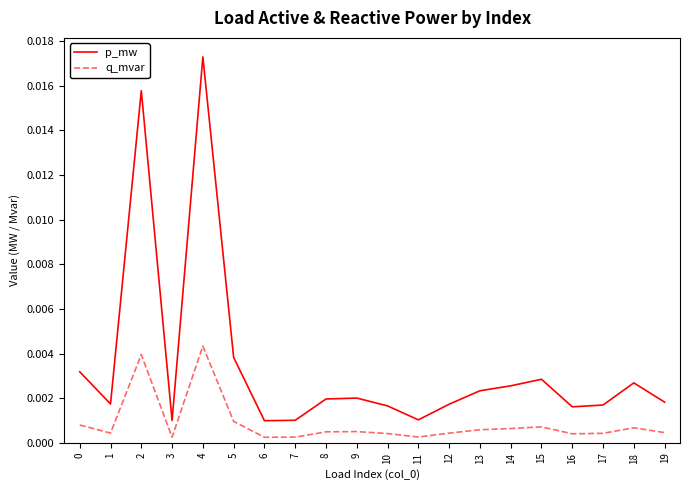

Rank the series by their maximum value, from highest to lowest.

p_mw, q_mvar